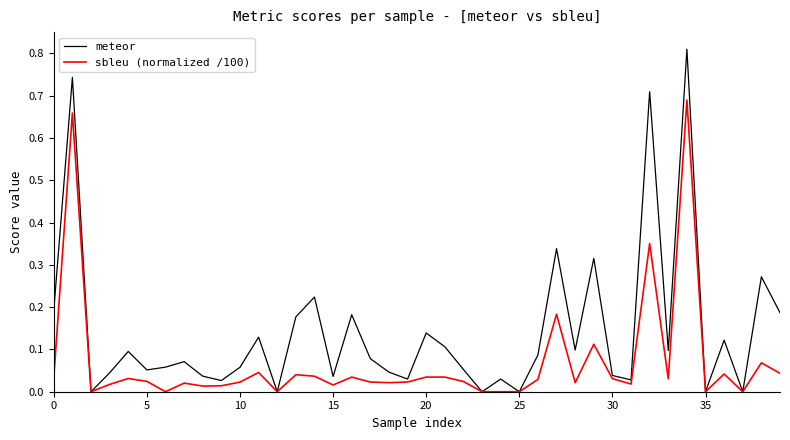

Which series has the largest range (max minus min)?

meteor